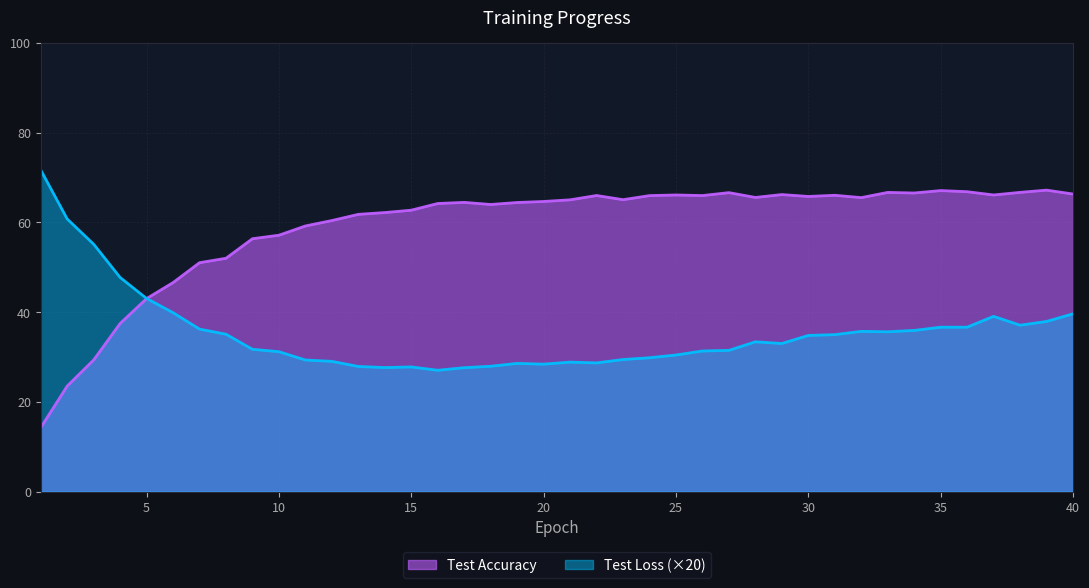

Between 10 and 7, which is larger?

7